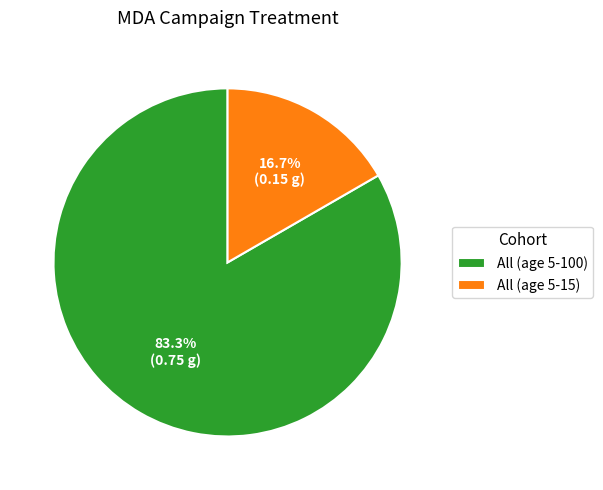

What is the largest slice in the pie chart?

All (age 5-100)